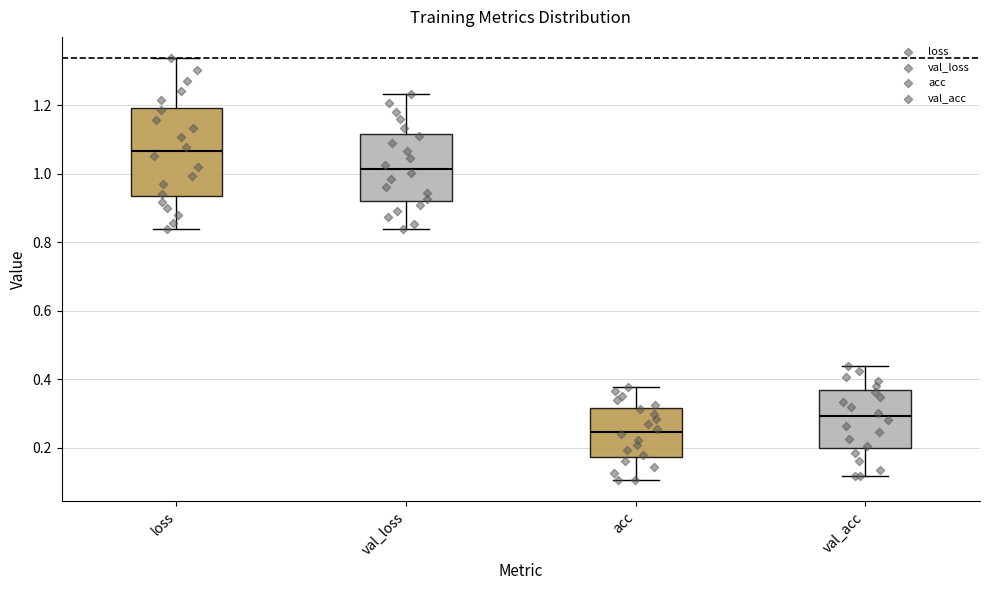

Reading left to right, transcribe this box plot: for each box, give where its median line is, the range the box spans, and where its two whiskers end, as read against the y-axis. The values are not printed on the chart, so give them approximately, as read against the axis.

loss: median 1.06, box 0.94 to 1.20, whiskers 0.84 to 1.34
val_loss: median 1.02, box 0.92 to 1.12, whiskers 0.84 to 1.24
acc: median 0.24, box 0.18 to 0.32, whiskers 0.10 to 0.38
val_acc: median 0.30, box 0.20 to 0.36, whiskers 0.12 to 0.44